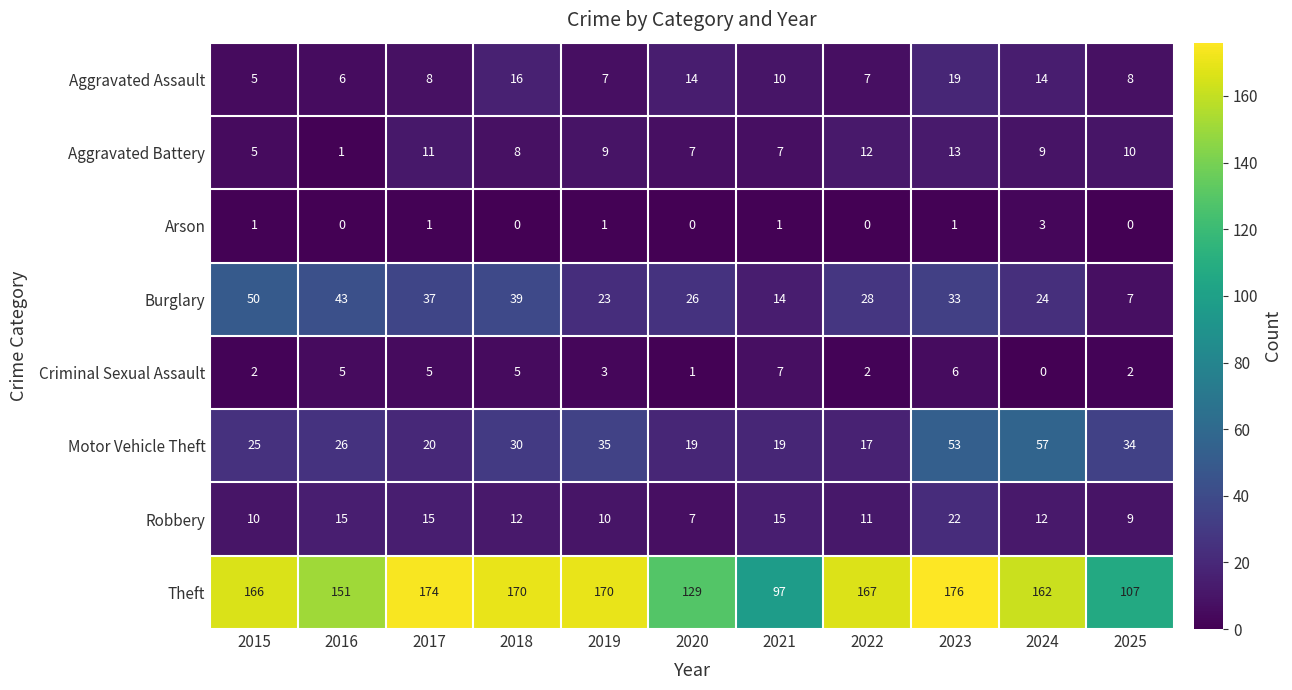

What is the average value of the Robbery series?

13